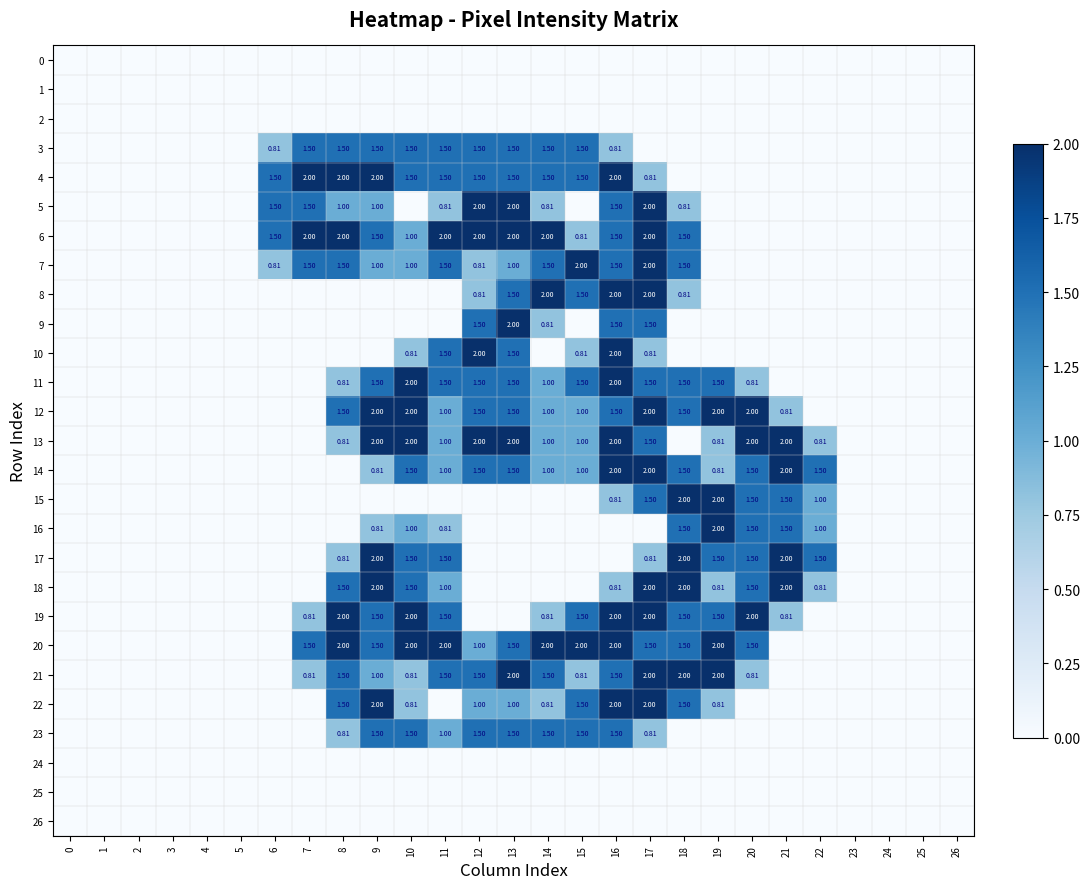

Is the value of 21 at 20 greater than the value of 3 at 10?

No